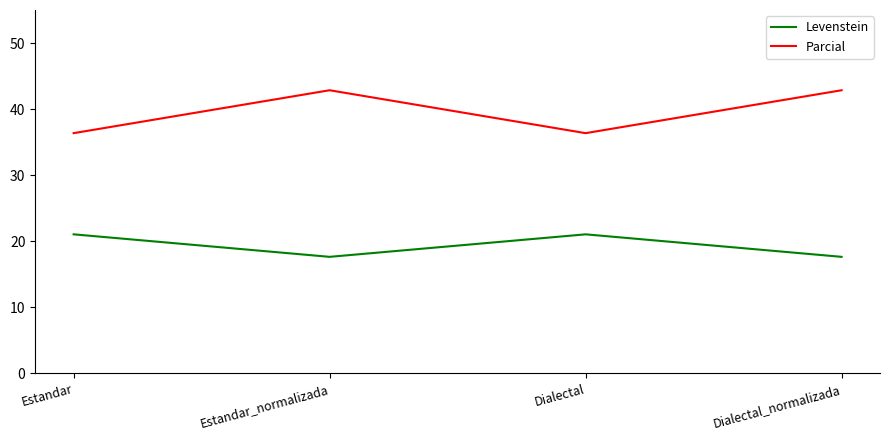

Reading left to right, extract all data points from this chart.

Levenstein: 21.1	17.6	21.1	17.6
Parcial: 36.4	42.9	36.4	42.9